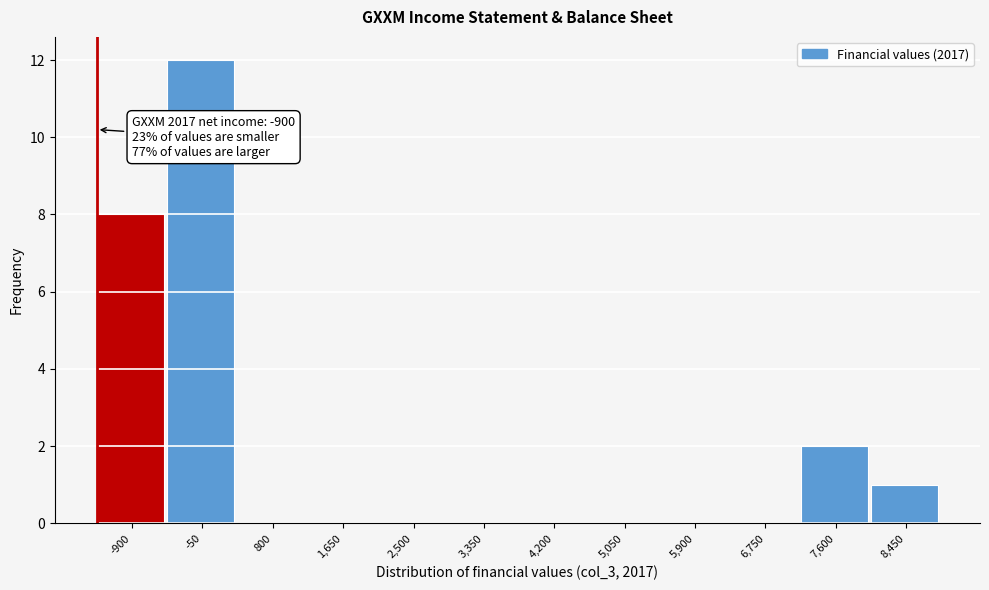

Reading right to left, list all the values displayed in this chart.

8,450=1	7,600=2	6,750=0	5,900=0	5,050=0	4,200=0	3,350=0	2,500=0	1,650=0	800=0	-50=12	-900=8